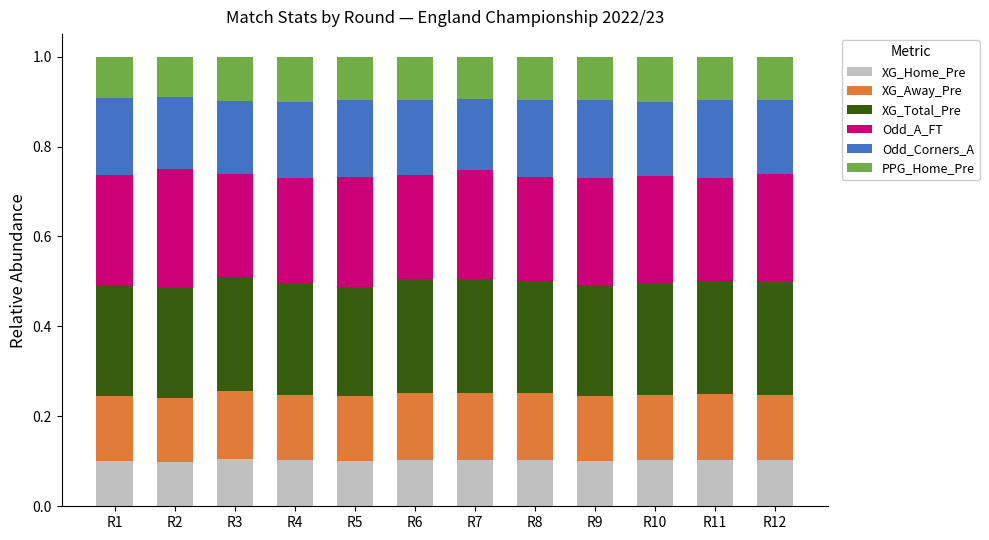

True or false: XG_Home_Pre has a value of 0.2 at R10.

False